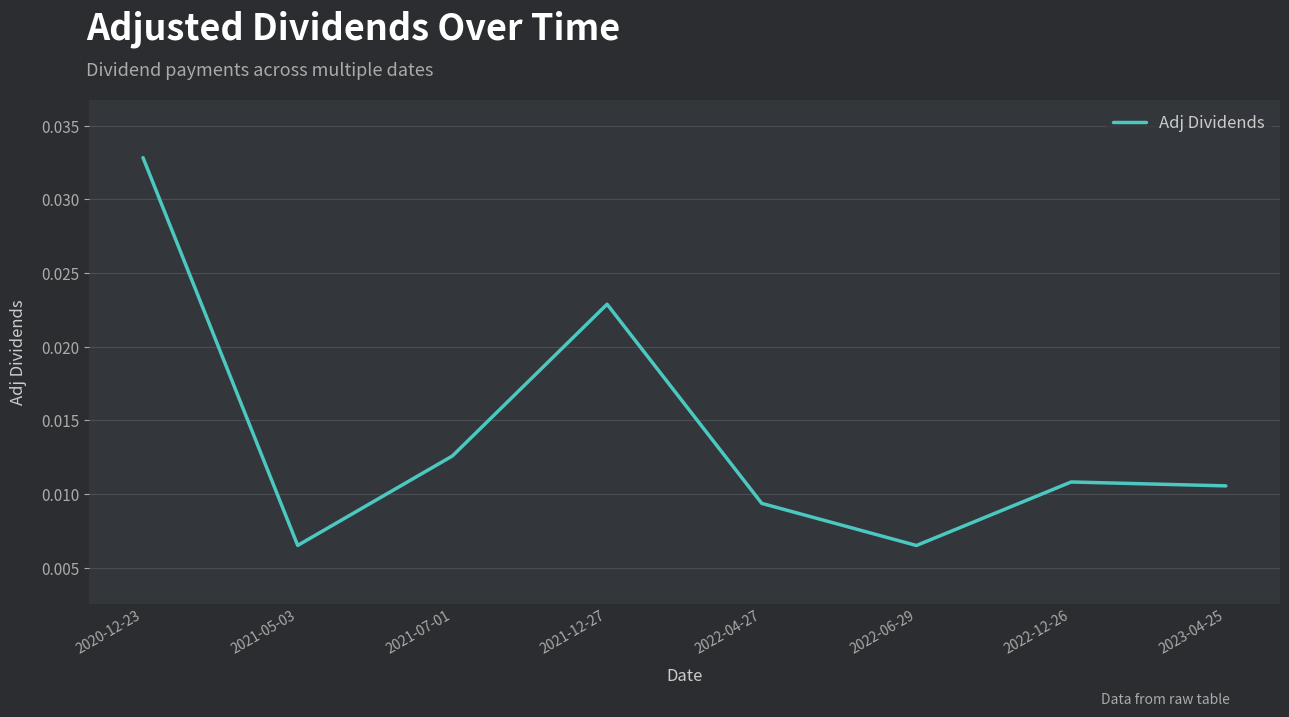

Where is the first local maximum?

2021-12-27